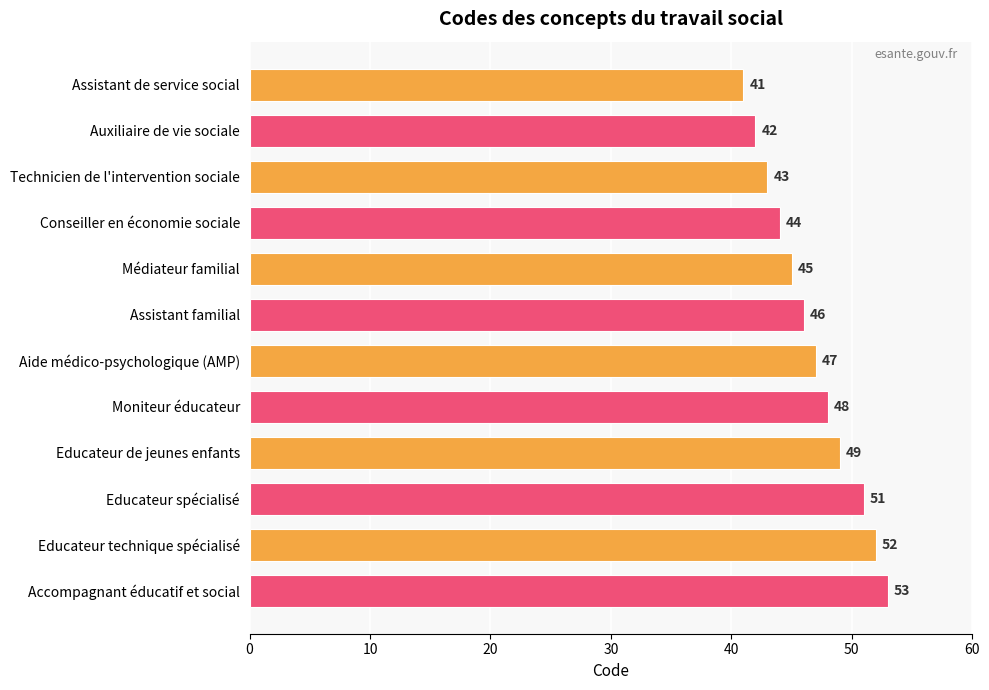

What is the difference between the values at Auxiliaire de vie sociale and Educateur spécialisé?

9